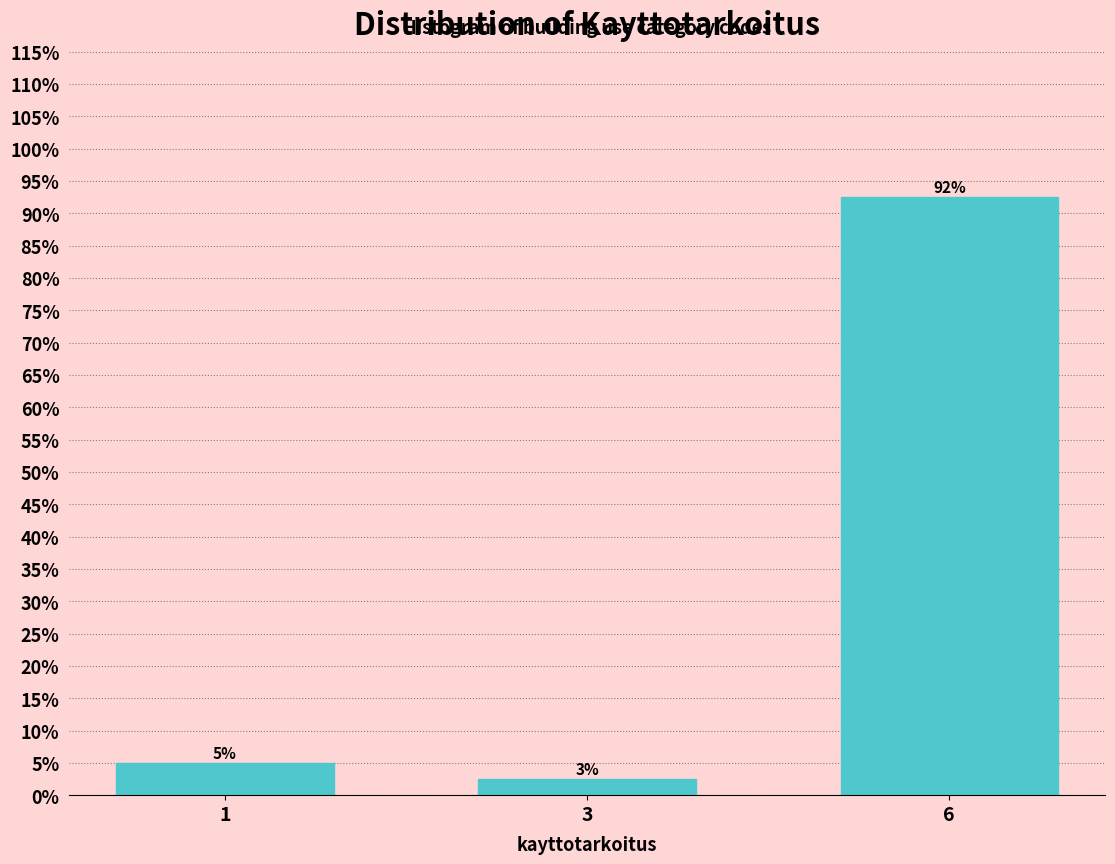

Read the value at 6.

92.5